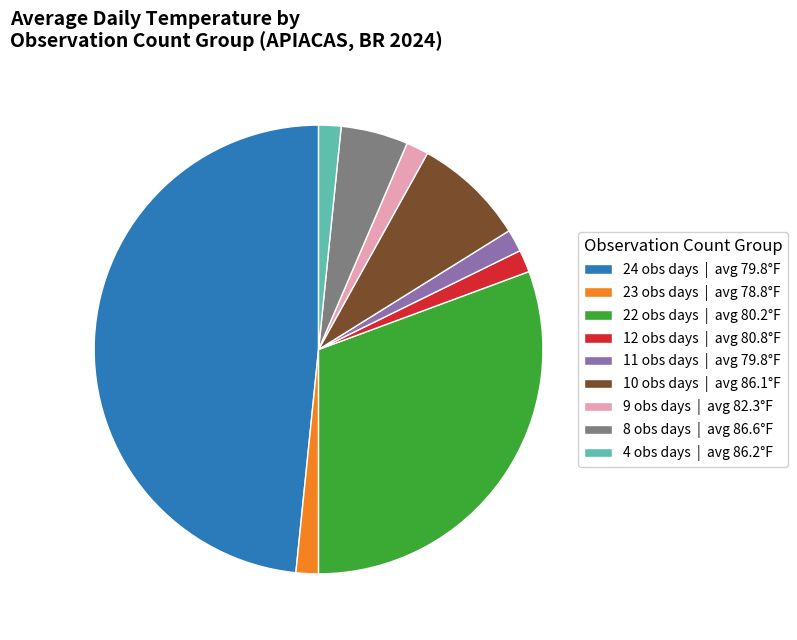

Approximately how many times larger is the value at 10 obs days | avg 86.1°F compared to 4 obs days | avg 86.2°F?

5.0